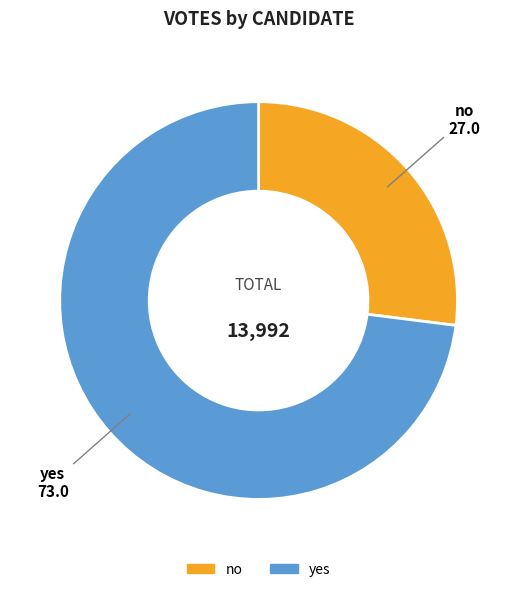

Rank the categories by value from highest to lowest.

yes, no